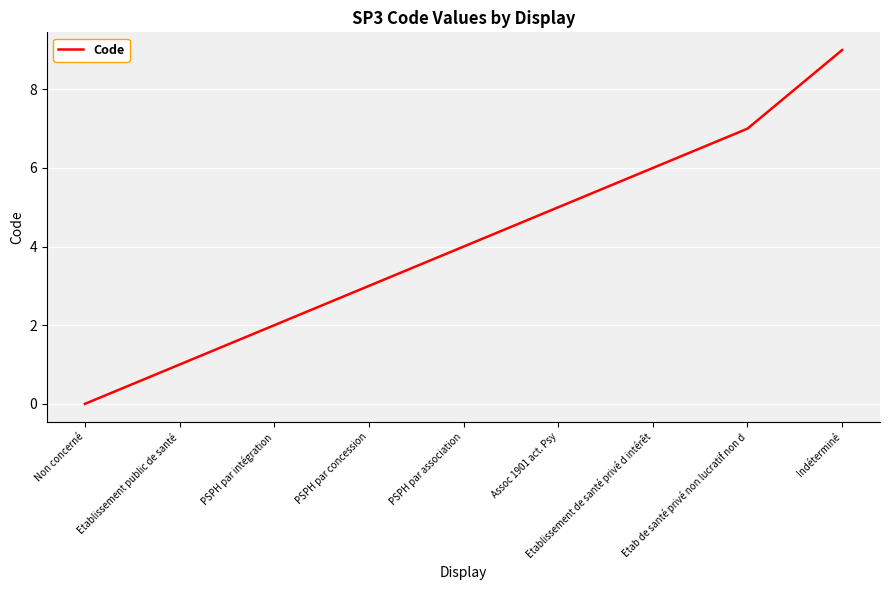

How many lines are shown in the chart?

1